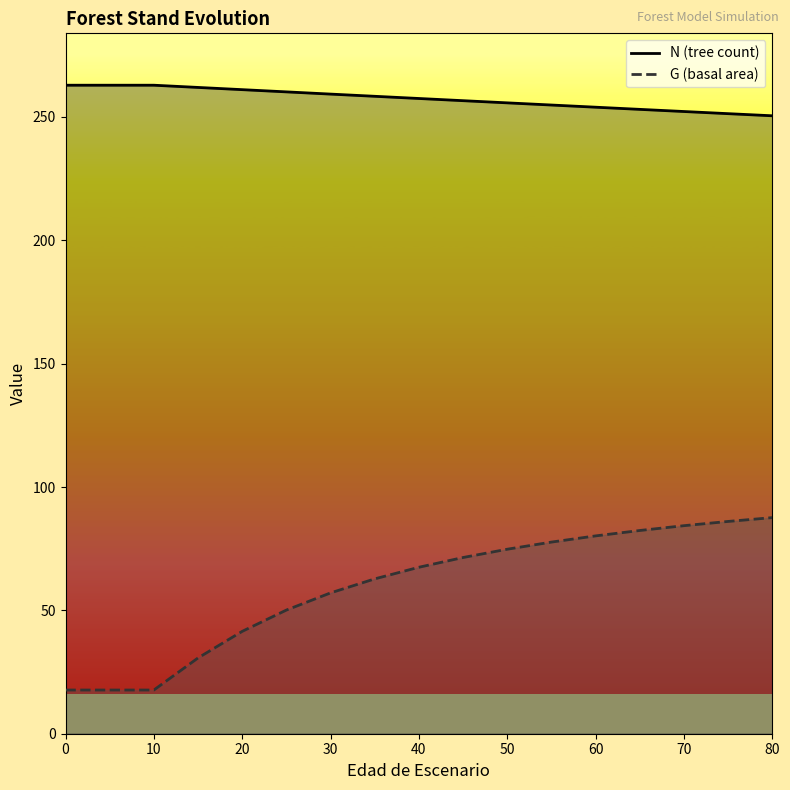

How many categories are shown in the chart?

17